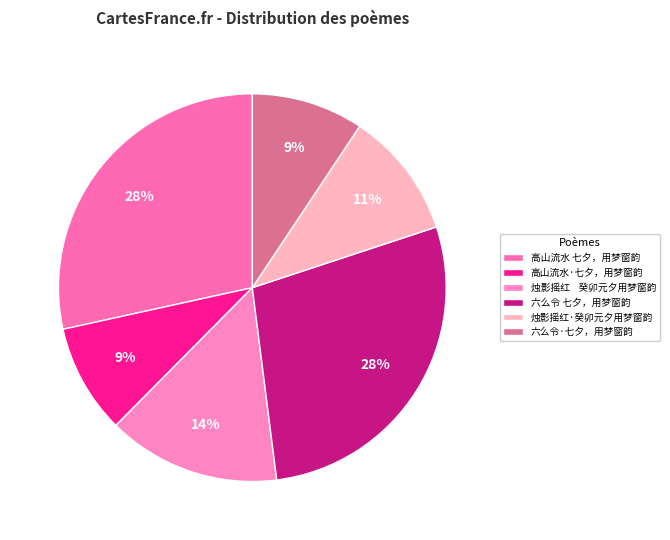

To the nearest percent, what is the average slice percentage?

17%